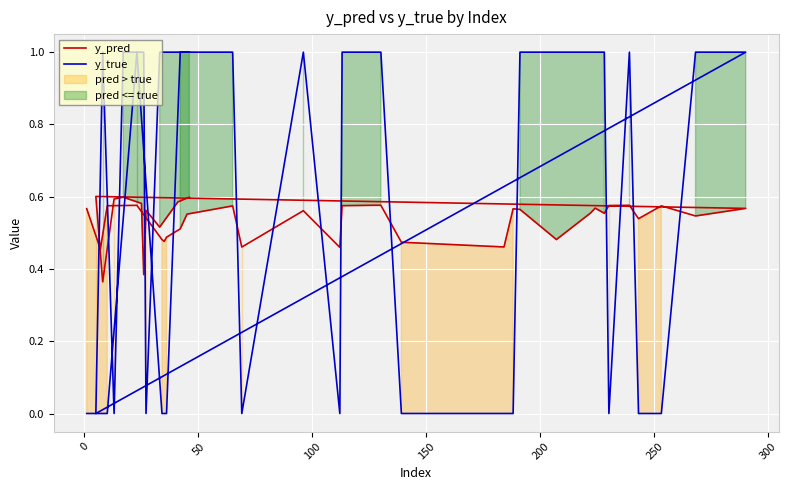

Is the value of y_true at 20 greater than the value of y_pred at 39?

Yes